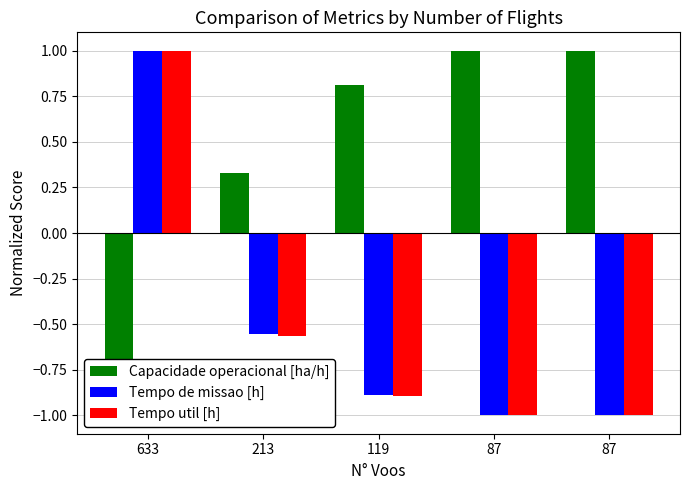

What is the value of the Capacidade operacional [ha/h] bar at the 3rd from the left?

0.8